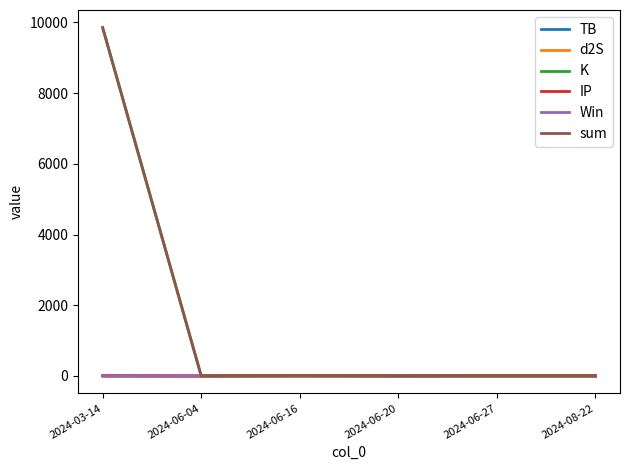

At which category is the sum across all series the highest?

2024-03-14